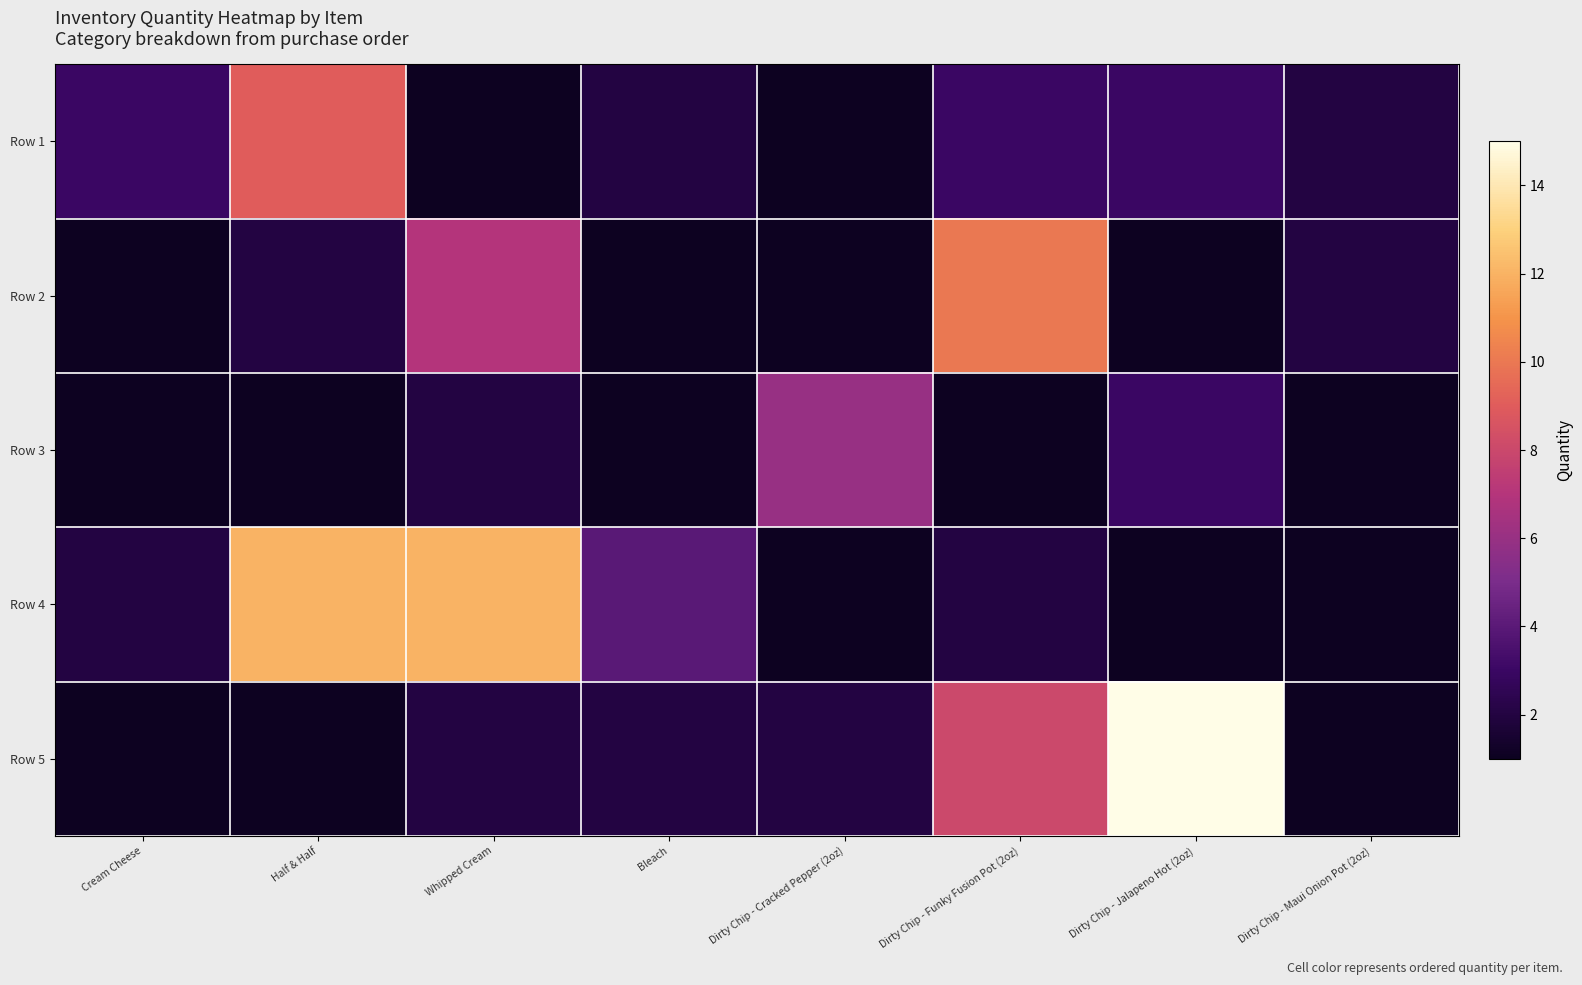

Rank the series at Dirty Chip - Jalapeno Hot (2oz) from lowest to highest value.

Row 2, Row 4, Row 1, Row 3, Row 5